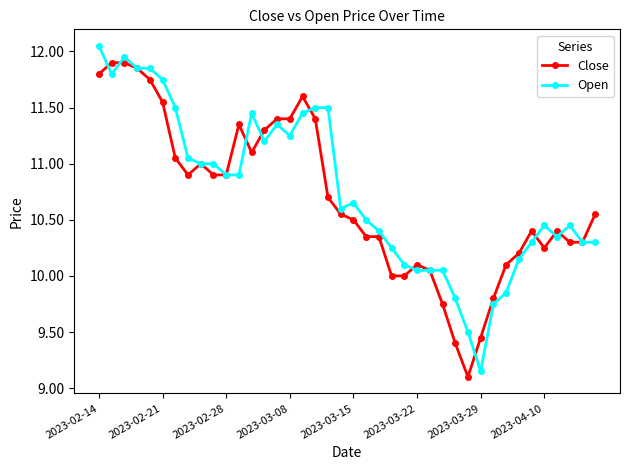

True or false: Close and Open intersect in this chart.

True